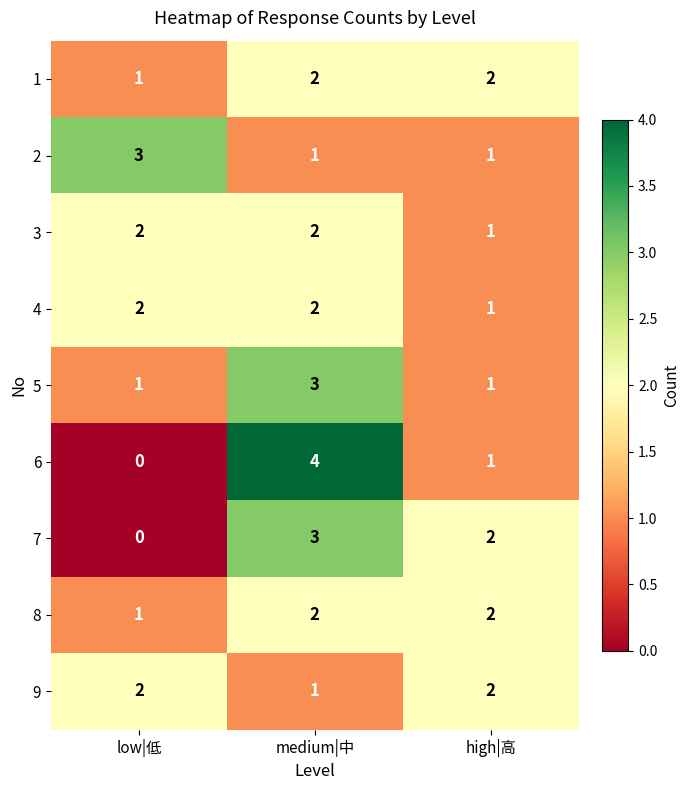

What is the spread (max minus min) of values at medium|中?

3